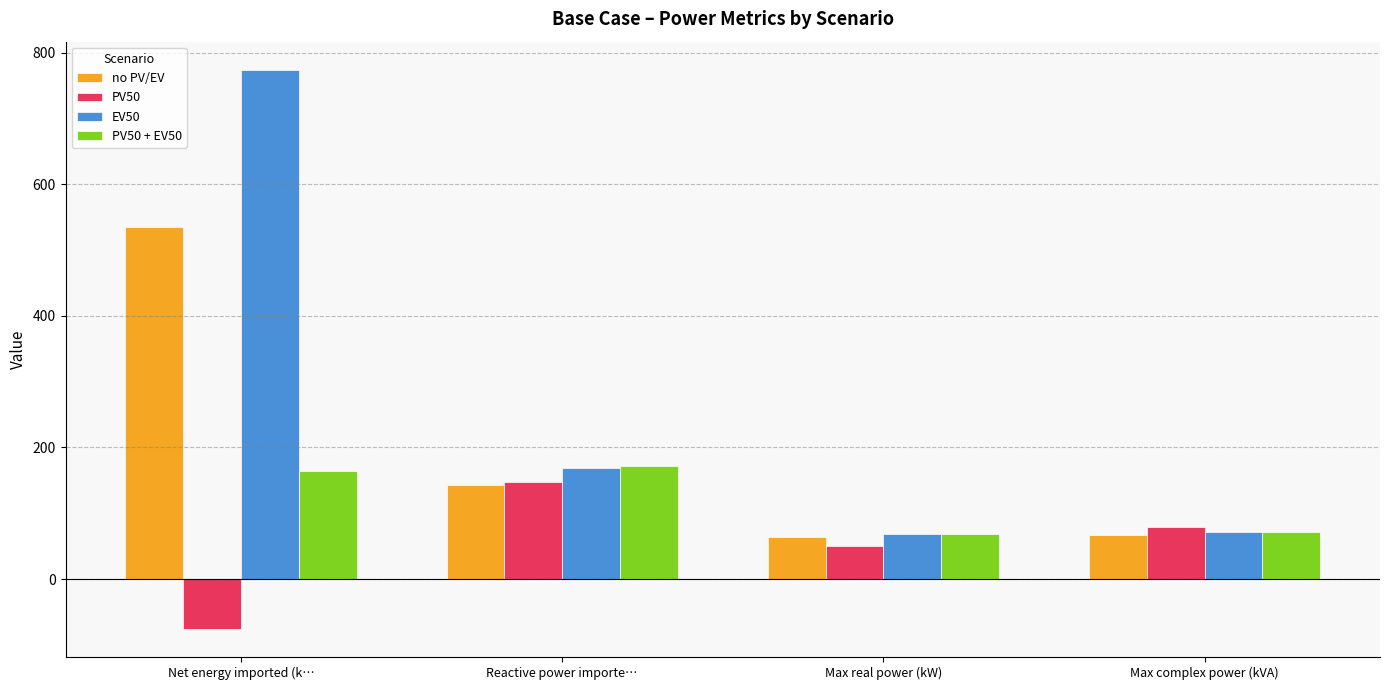

What position from the left is Max real power (kW)?

3